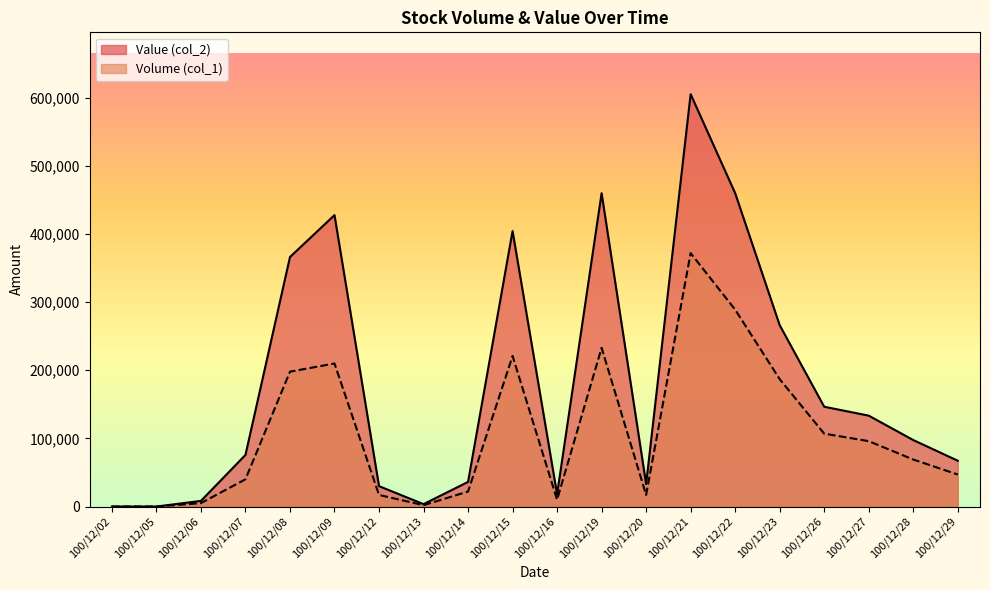

Where does the Volume (col_1) series first go above 69000?

100/12/08